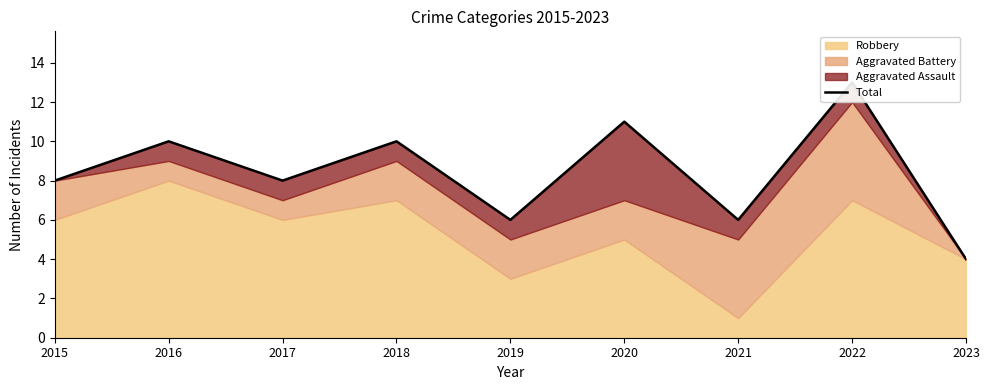

What is the difference between the second highest and minimum values?

7